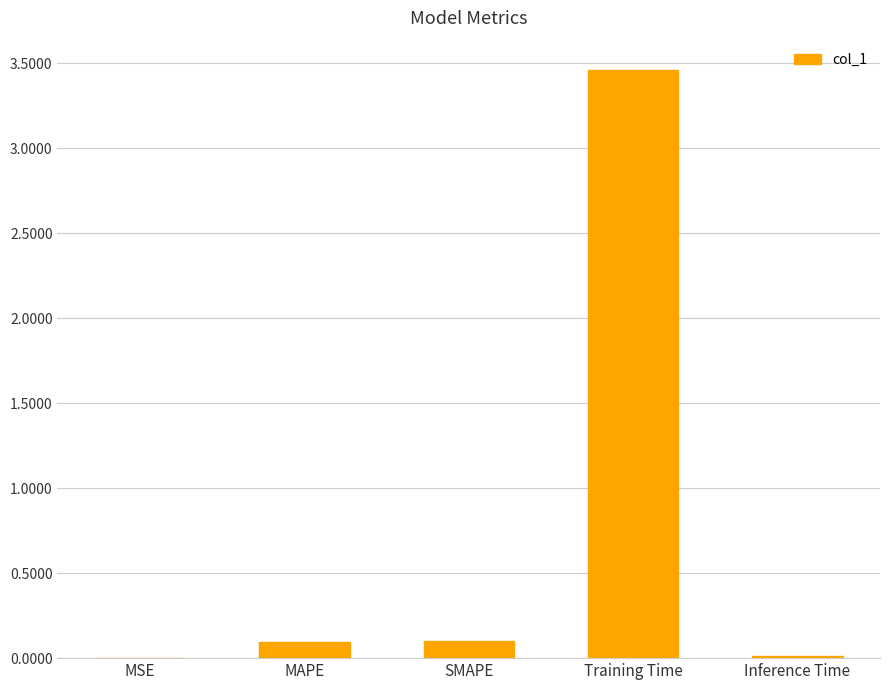

What is the sum of all values?

3.7